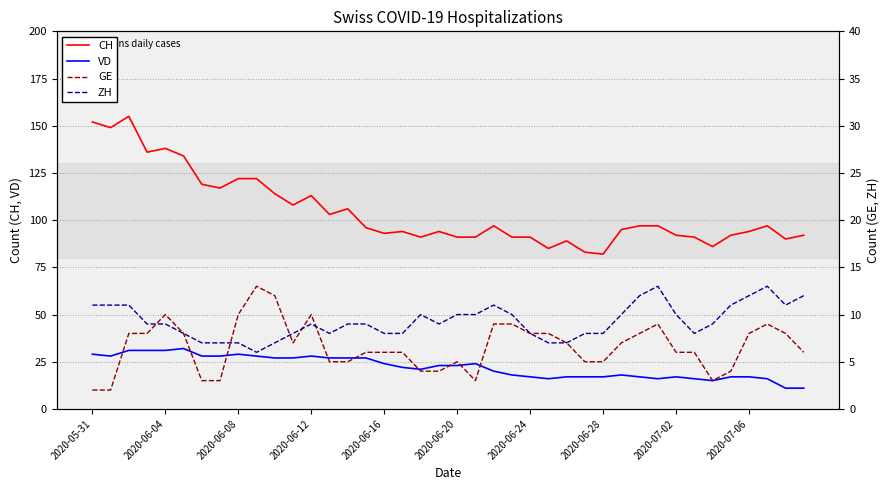

What is the lowest value of the VD series?

11